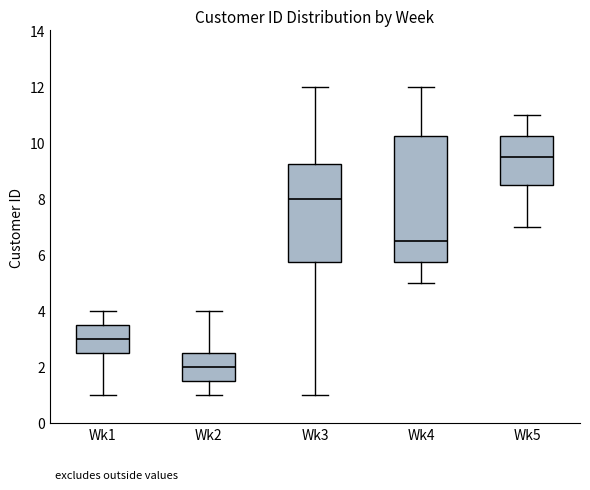

Reading left to right, read every box against the y-axis: the position of its median line, the range the box covers, and the ends of its whiskers. The values are not printed on the chart, so give them approximately, as read against the axis.

Wk1: median 3.0, box 2.6 to 3.6, whiskers 1.0 to 4.0
Wk2: median 2.0, box 1.6 to 2.6, whiskers 1.0 to 4.0
Wk3: median 8.0, box 5.8 to 9.2, whiskers 1.0 to 12.0
Wk4: median 6.6, box 5.8 to 10.2, whiskers 5.0 to 12.0
Wk5: median 9.6, box 8.6 to 10.2, whiskers 7.0 to 11.0